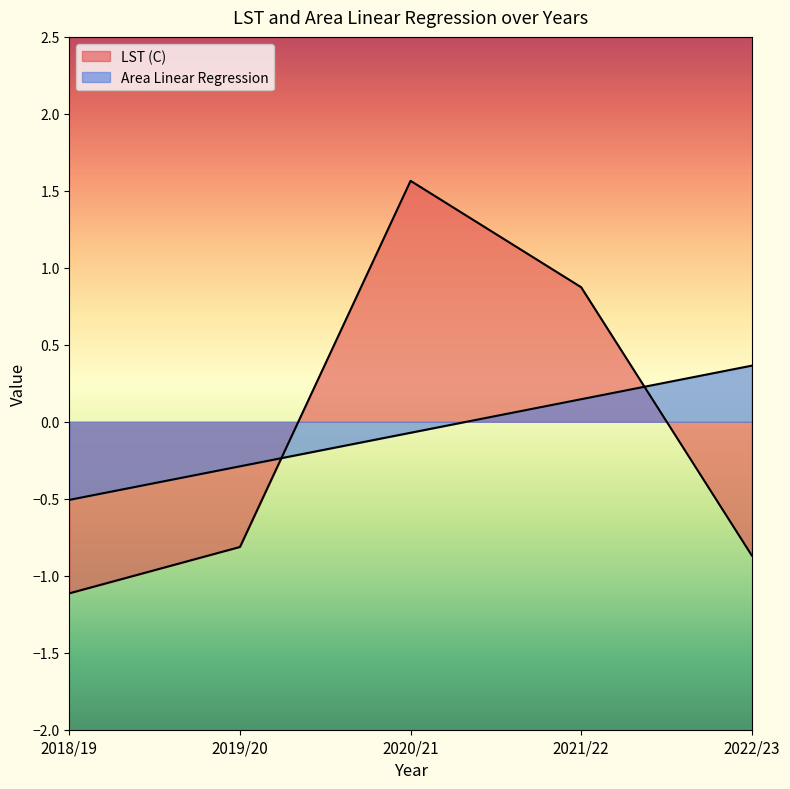

At which label does LST (C) first exceed 0?

2020/21